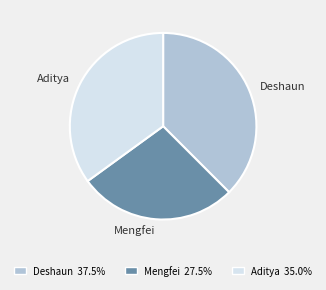

Is there a majority slice in this chart?

No